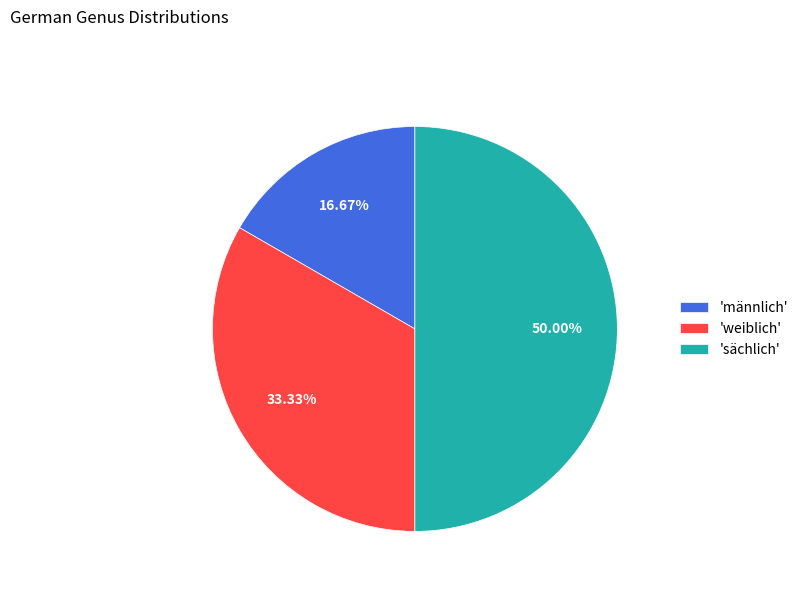

Between 'weiblich' and 'sächlich', which is larger?

'sächlich'